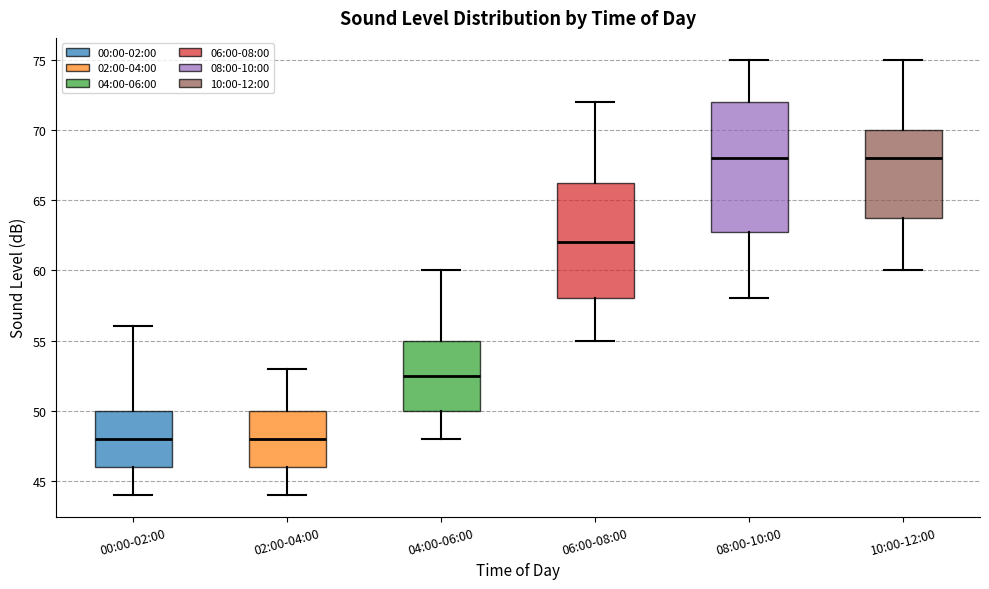

Which box is the tallest, from its lower edge to its upper edge?

08:00-10:00